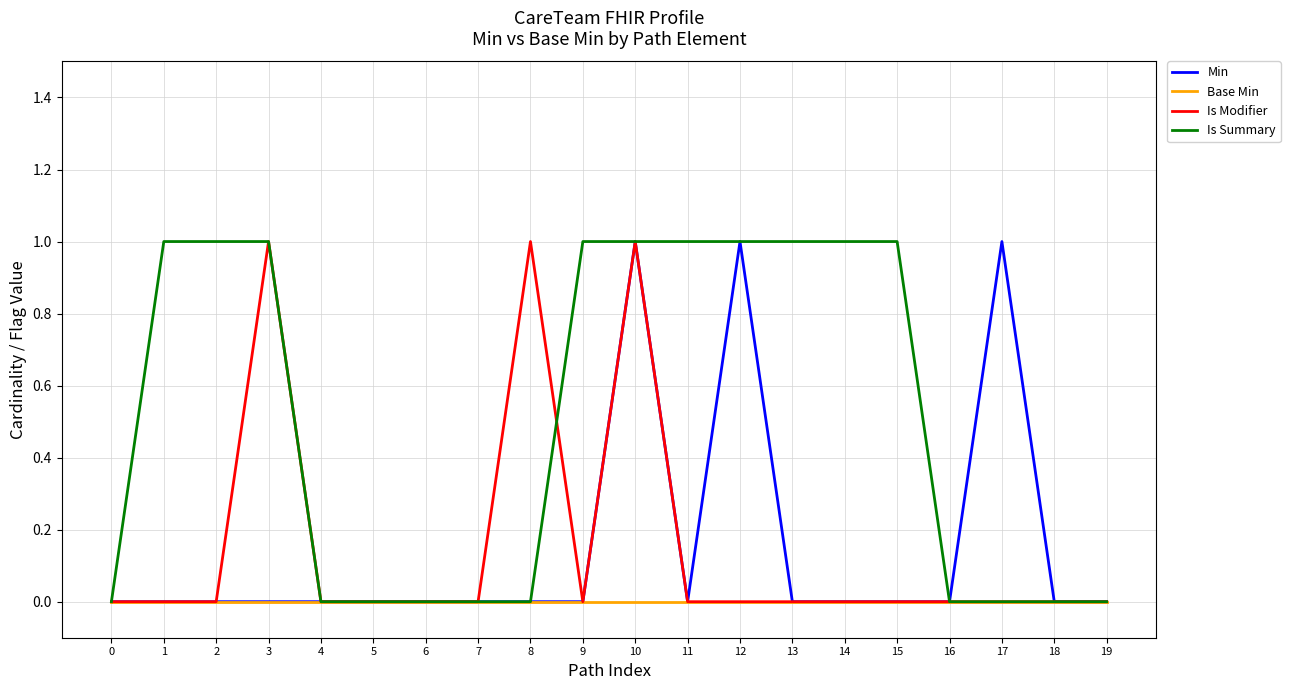

What are all the series names shown in the legend?

Min, Base Min, Is Modifier, Is Summary